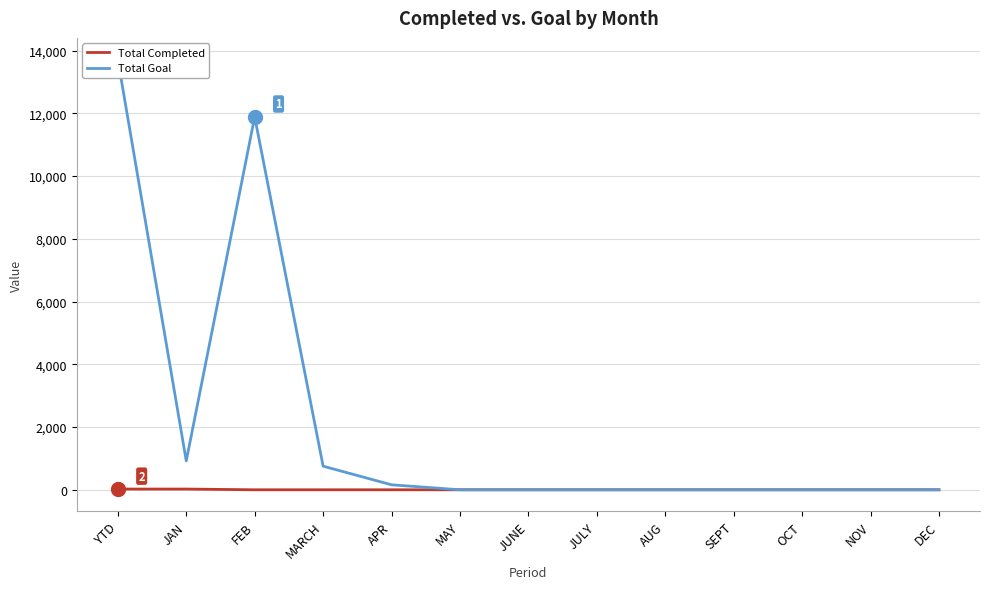

Which series has the largest total across all categories?

Total Goal